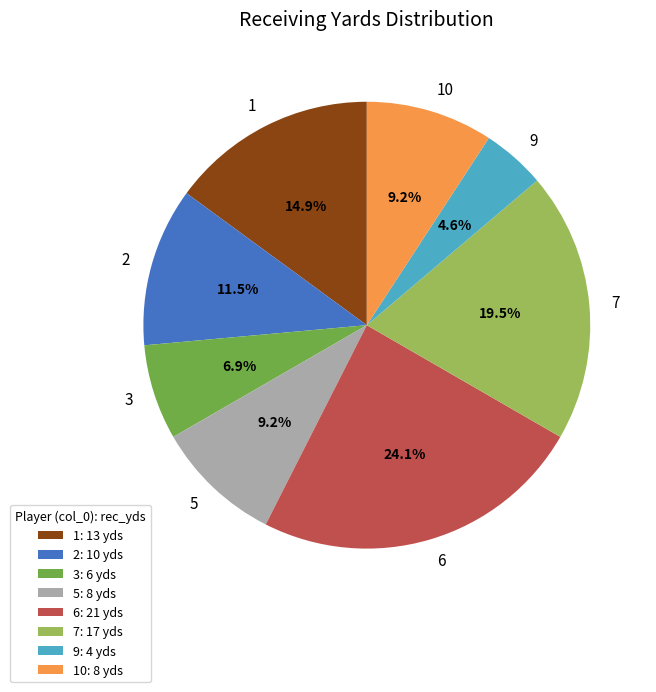

To the nearest percent, what is the combined percentage of 7 and 1?

34%